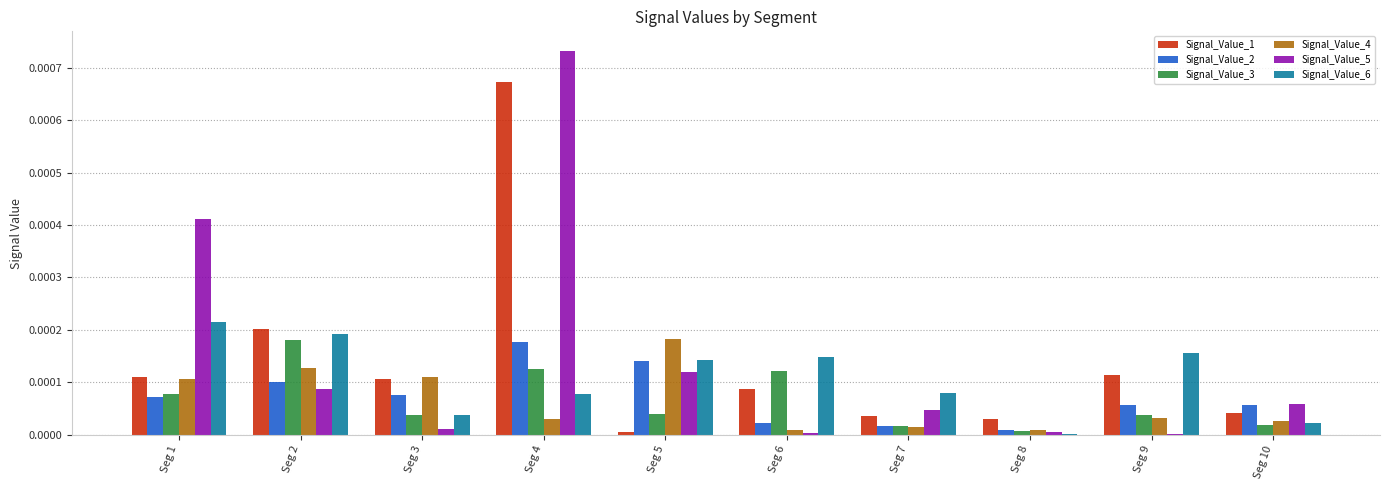

Which series has the widest spread of values?

Signal_Value_5